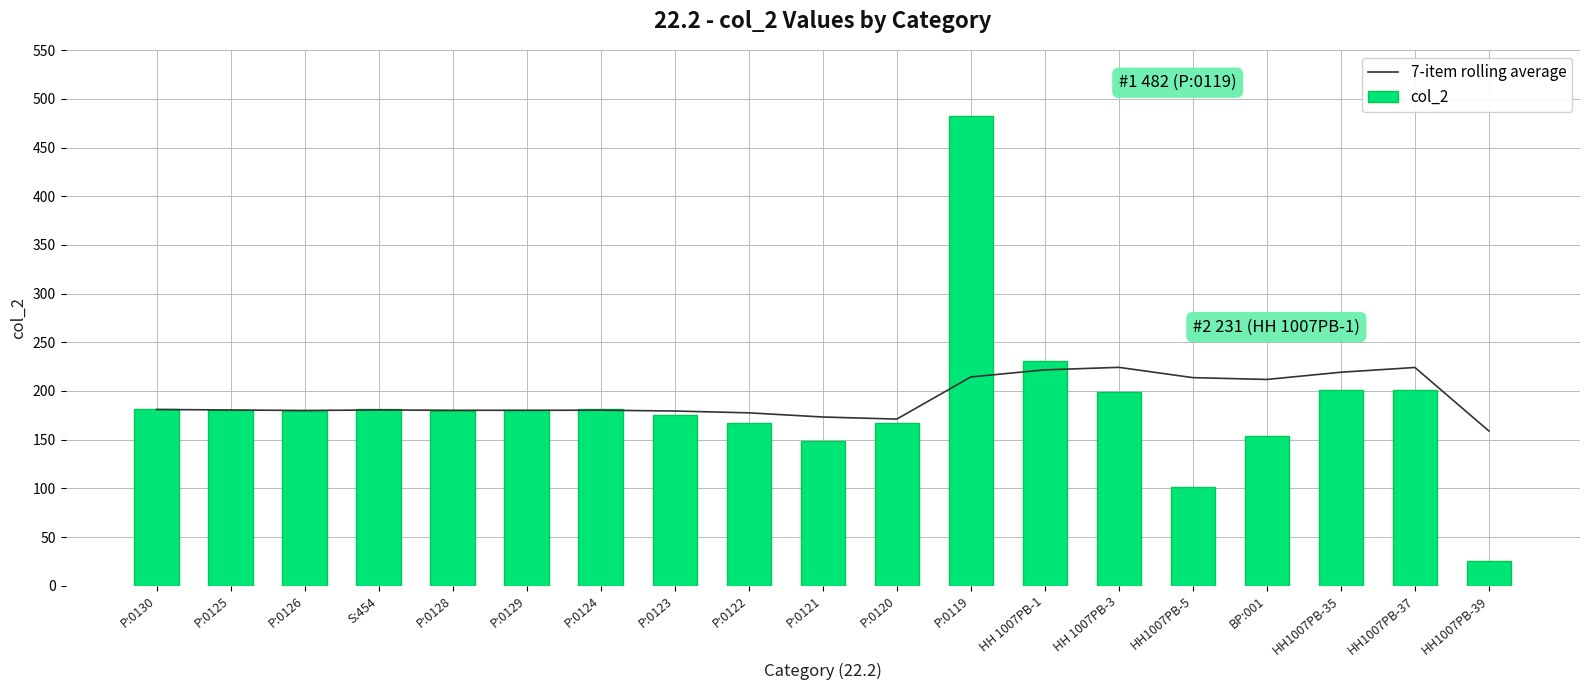

The col_2 series shows 482.0 at P:0119. True or false?

True